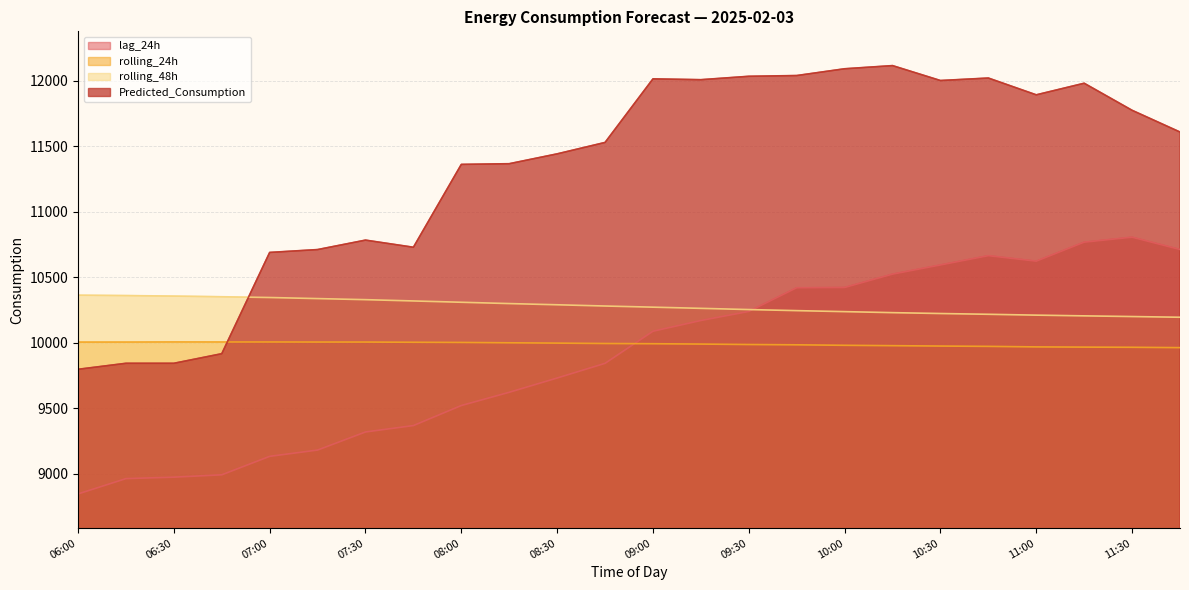

What are all the series names shown in the legend?

lag_24h, rolling_24h, rolling_48h, Predicted_Consumption